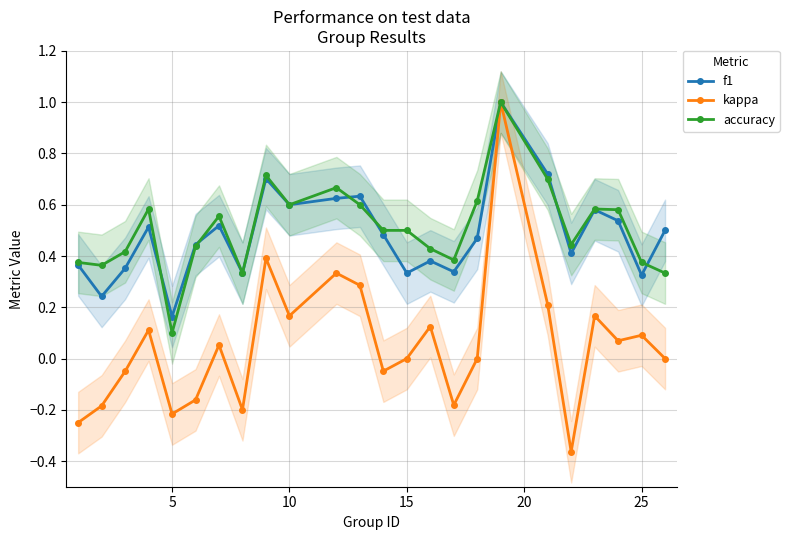

At how many categories does at least one series exceed 0?

24